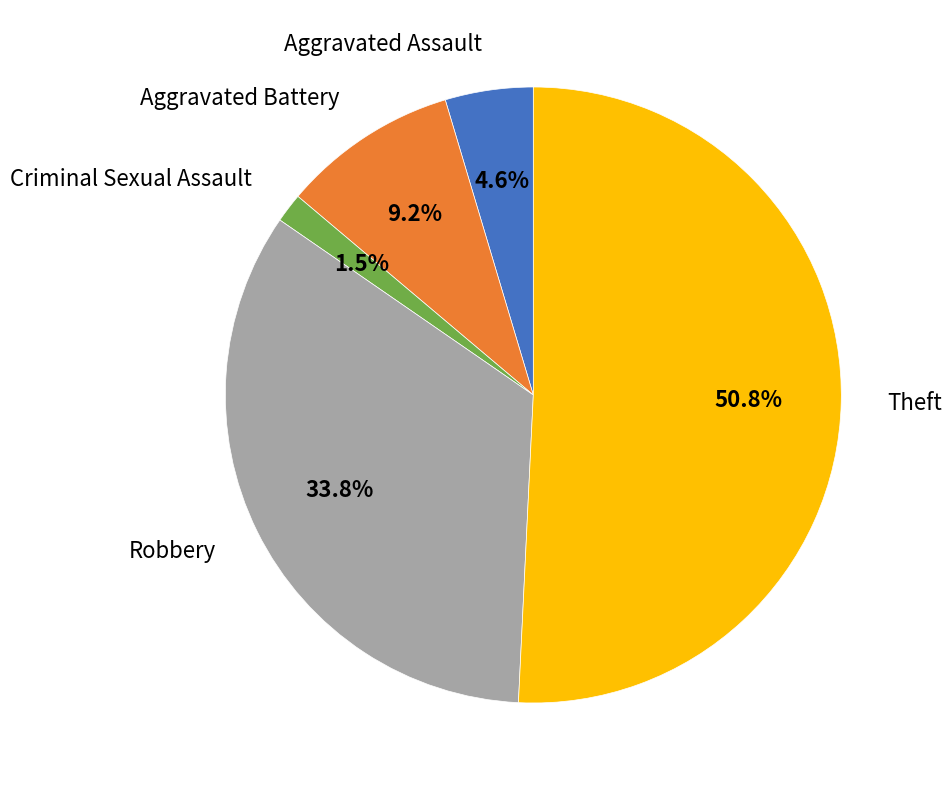

Is there a majority slice in this chart?

Yes